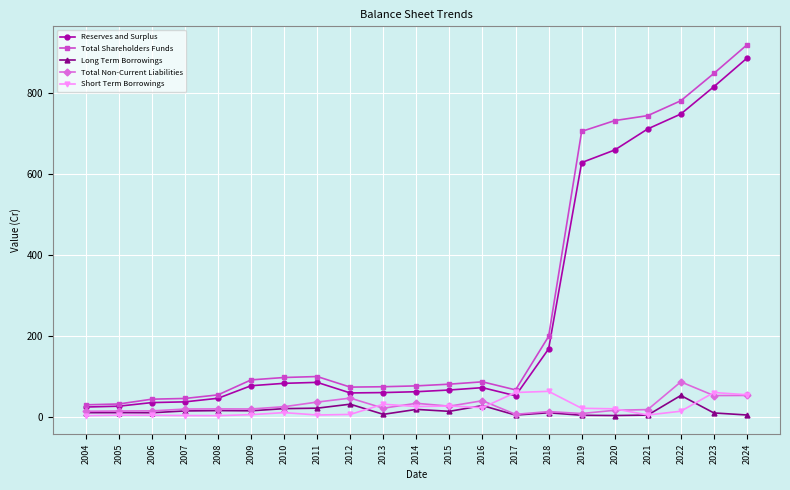

What is the spread (max minus min) of values at 2016?

63.9